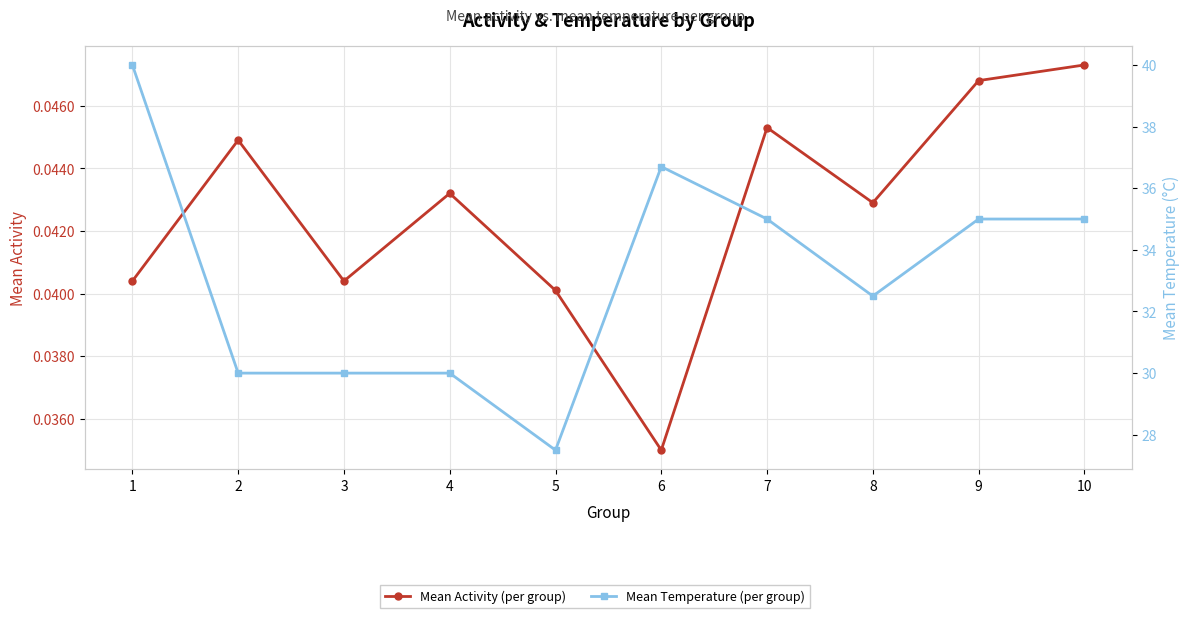

Which has a higher value, 9 or 7?

9